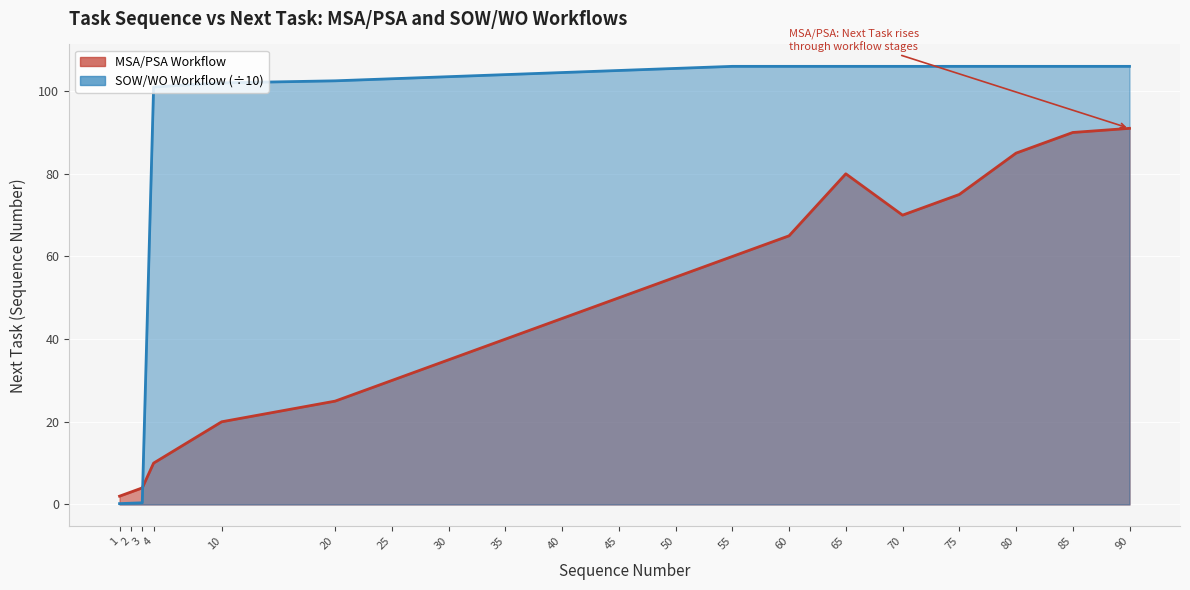

Reading left to right, what are all the values shown in this chart?

MSA_PSA_workflow: 2.0	3.0	4.0	10.0	20.0	25.0	30.0	35.0	40.0	45.0	50.0	55.0	60.0	65.0	80.0	70.0	75.0	85.0	90.0	91.0
SOW_WO_workflow: 0.2	0.3	0.4	101.0	102.0	102.5	103.0	103.5	104.0	104.5	105.0	105.5	106.0	106.0	106.0	106.0	106.0	106.0	106.0	106.0